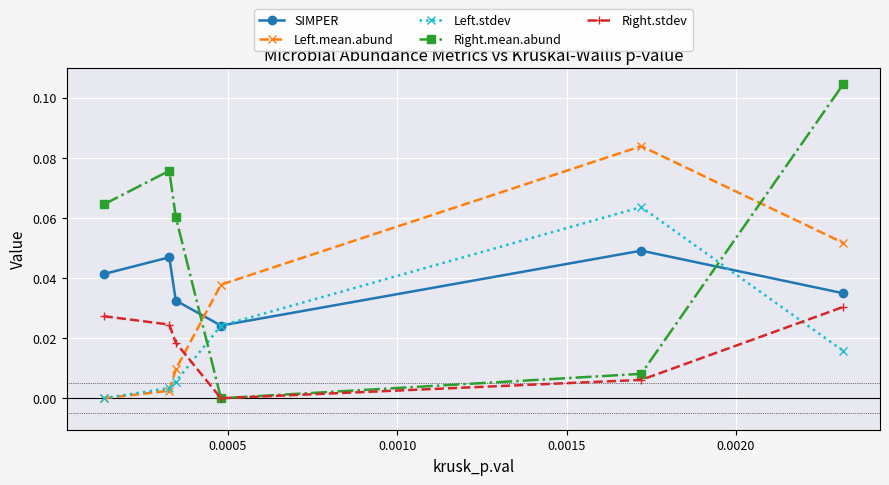

How many times do Left.stdev and Right.stdev cross each other?

2